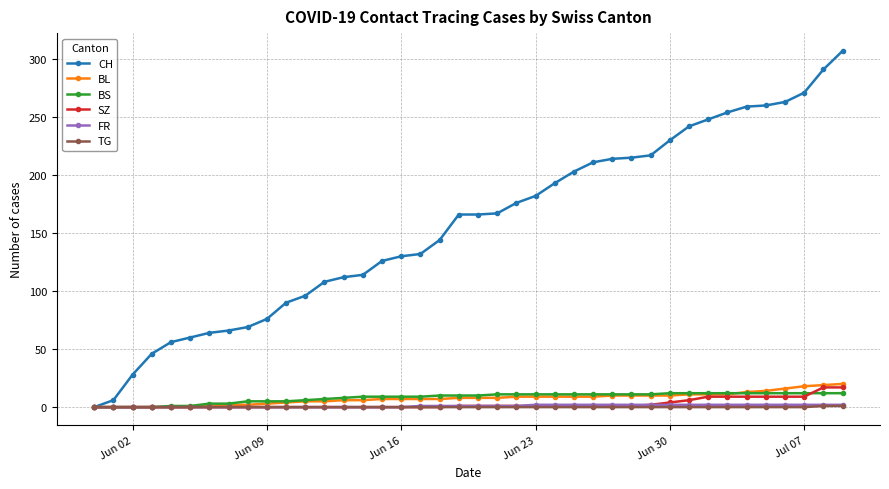

Which series has the largest total across all categories?

CH